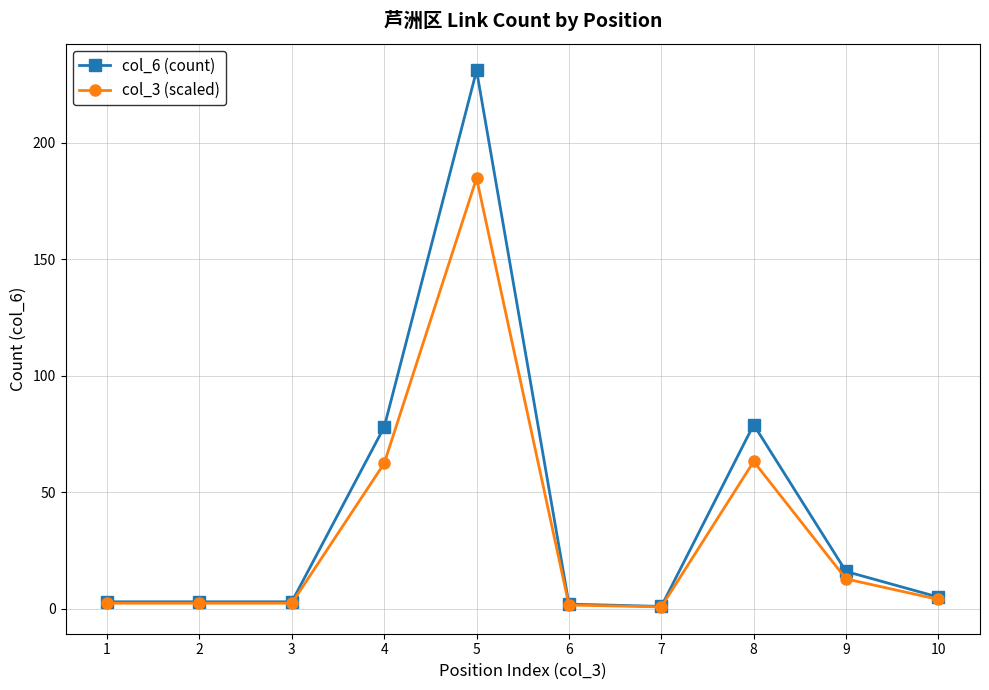

What is the total value across all series at 3?

5.4